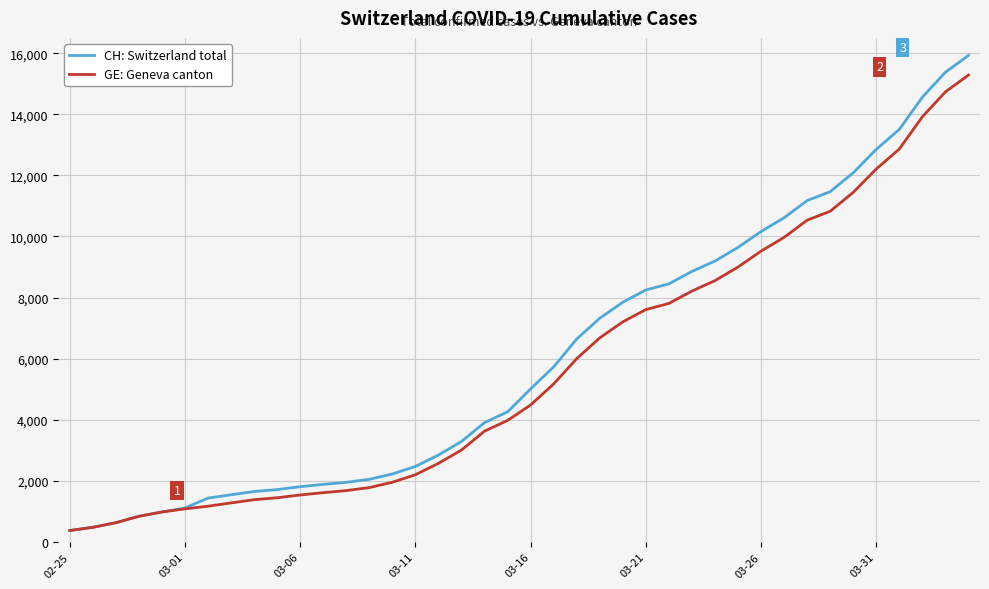

What is the minimum value for CH: Switzerland total?

375